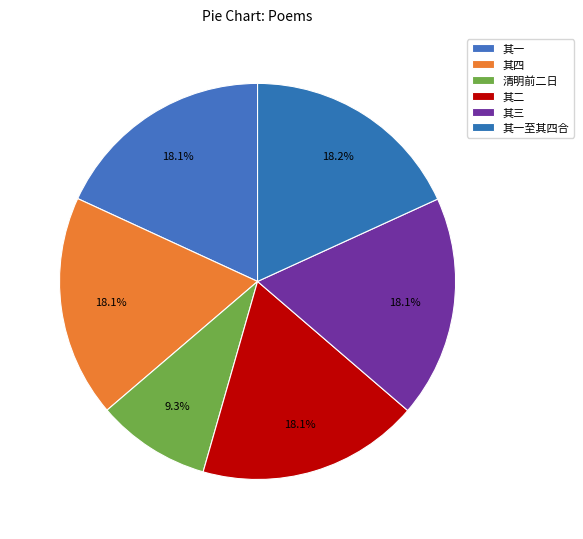

How many slices are in this pie chart?

6